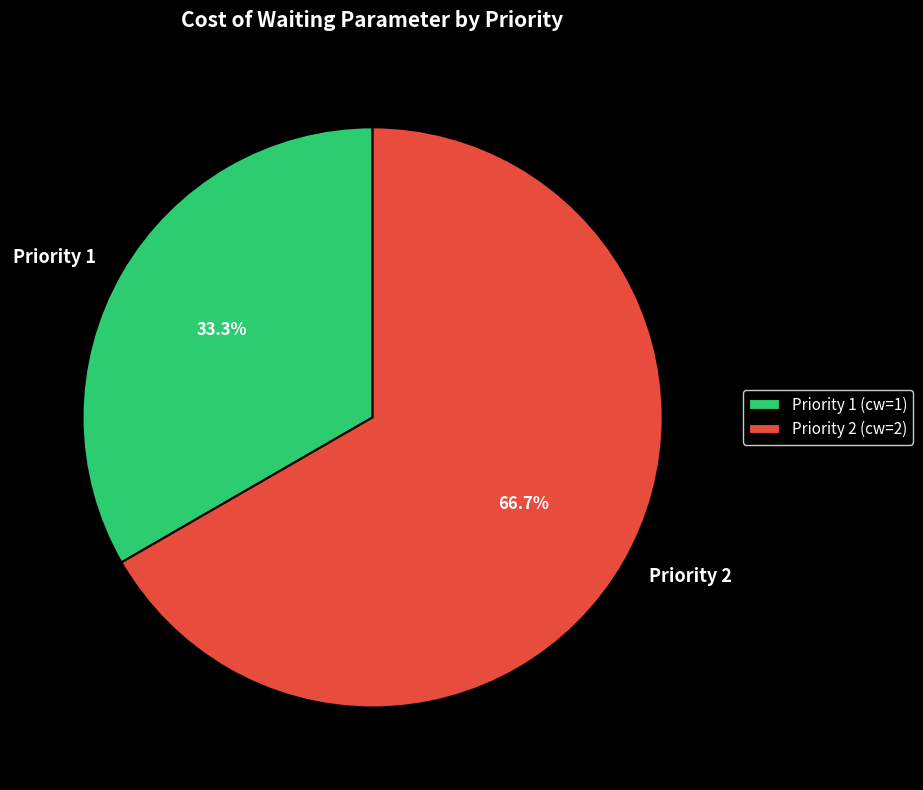

Is it true that Priority 1 is 33% of the pie?

True